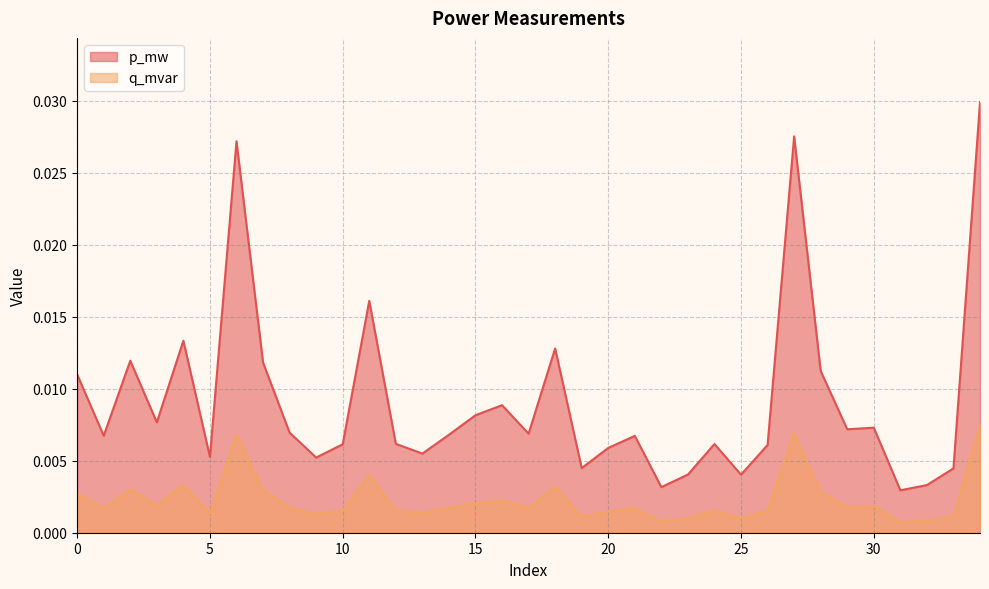

Where is the first local minimum for q_mvar?

1